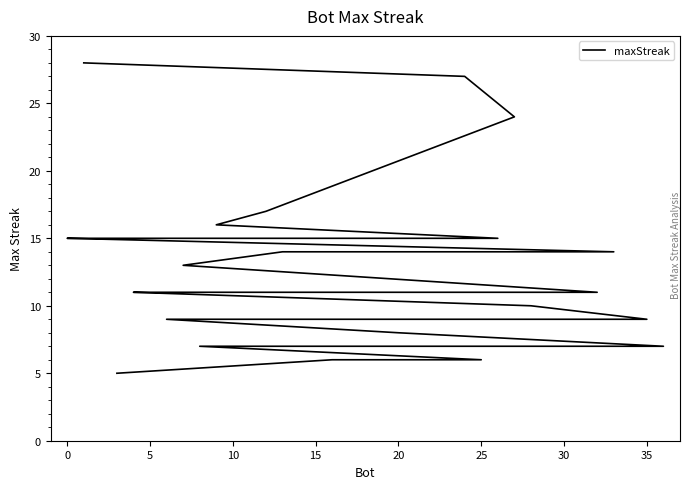

How many lines are shown in the chart?

1